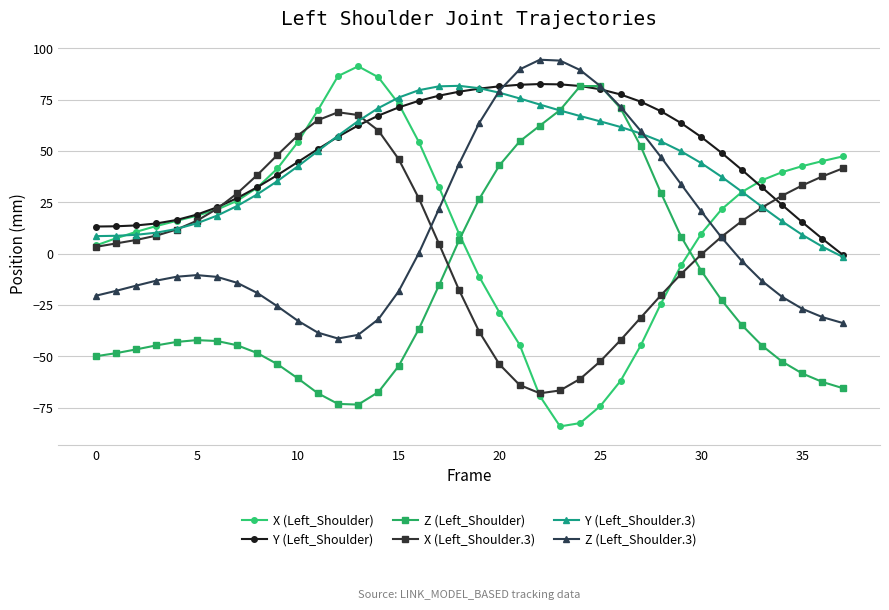

What is the greatest value displayed?

94.5